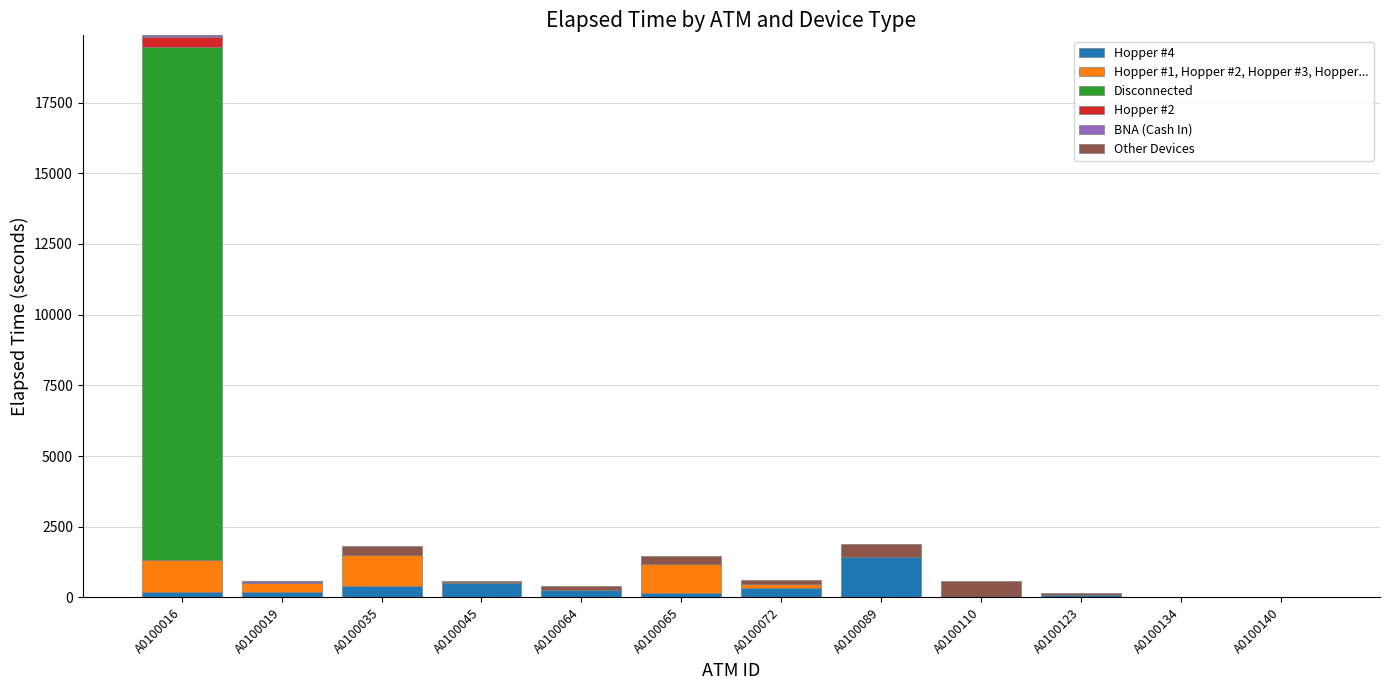

Are the bars grouped side by side (vs. stacked)?

No